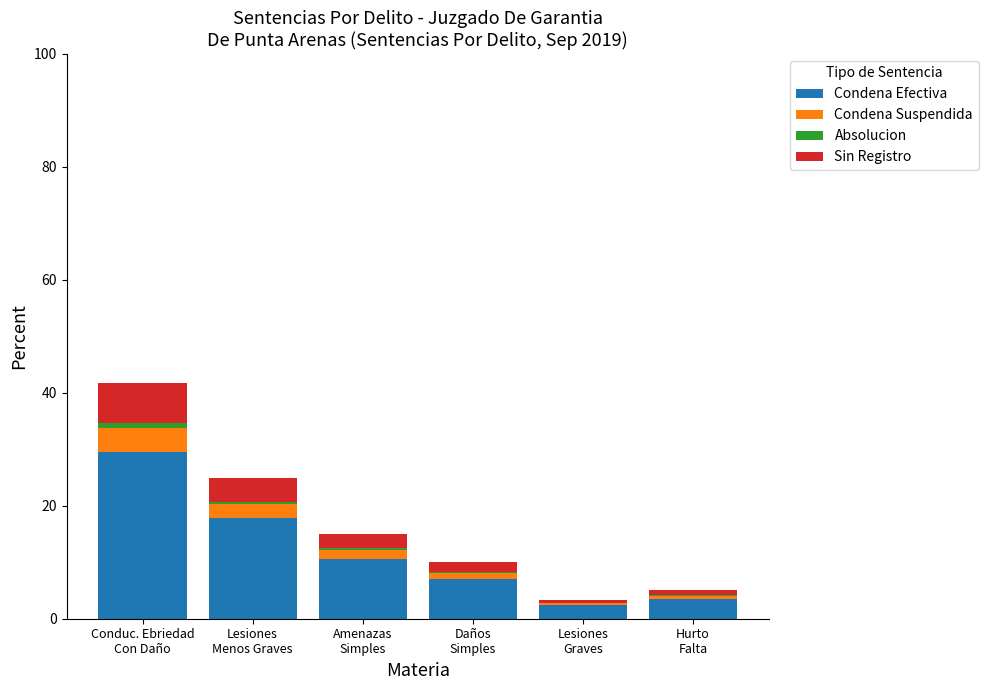

What is the maximum value for Condena Efectiva?

29.6